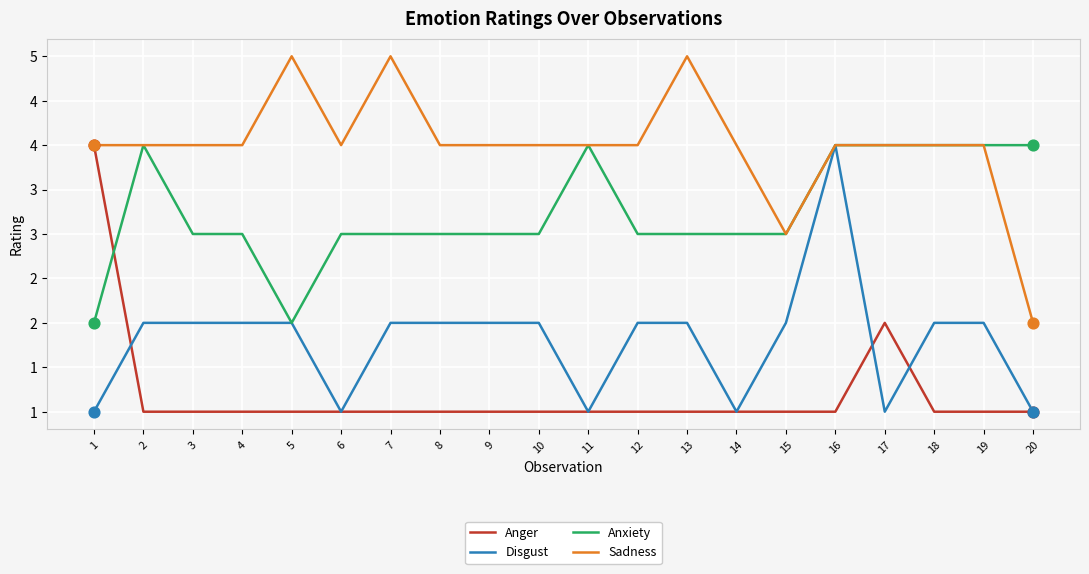

At which category is the sum across all series the highest?

16